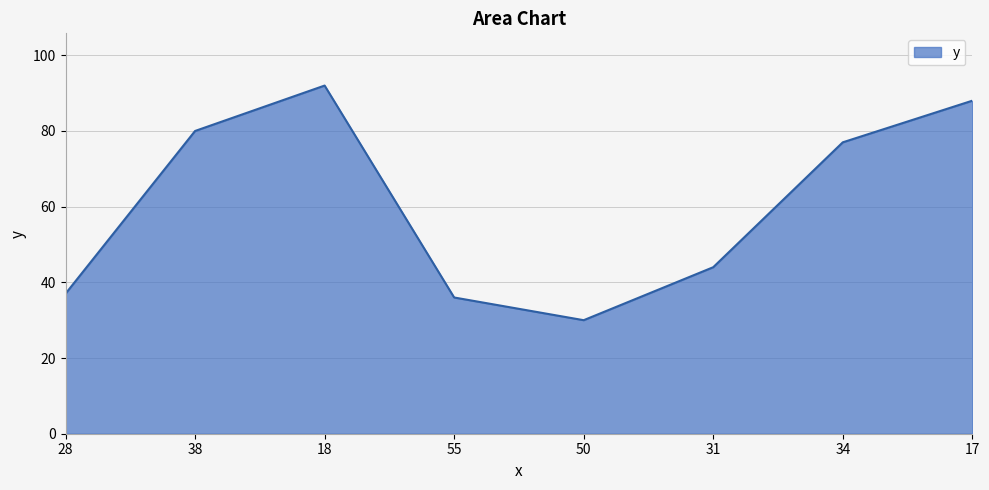

At which category does the chart reach its peak across all series?

18